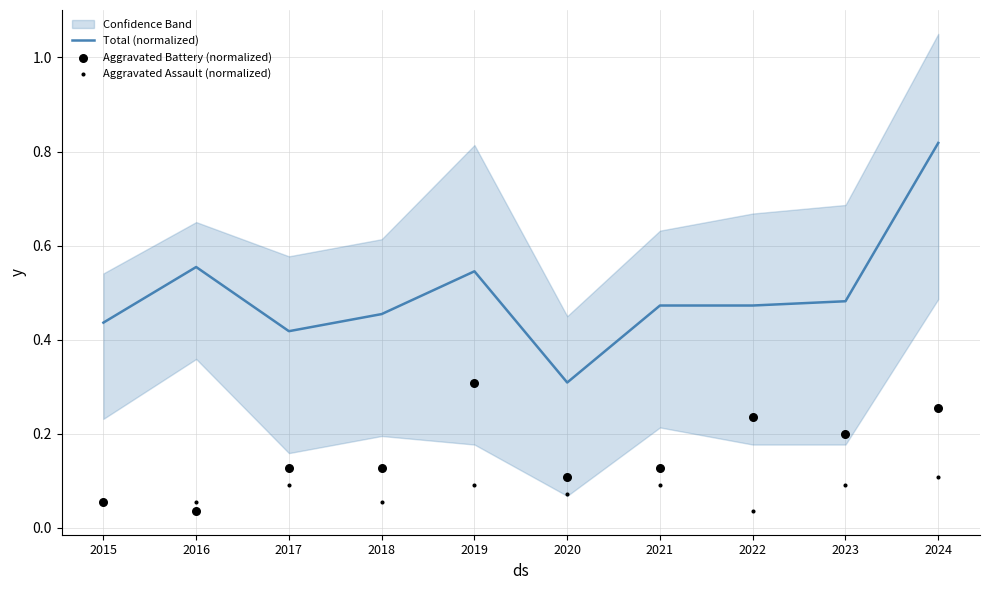

At which category is the sum across all series the highest?

2024